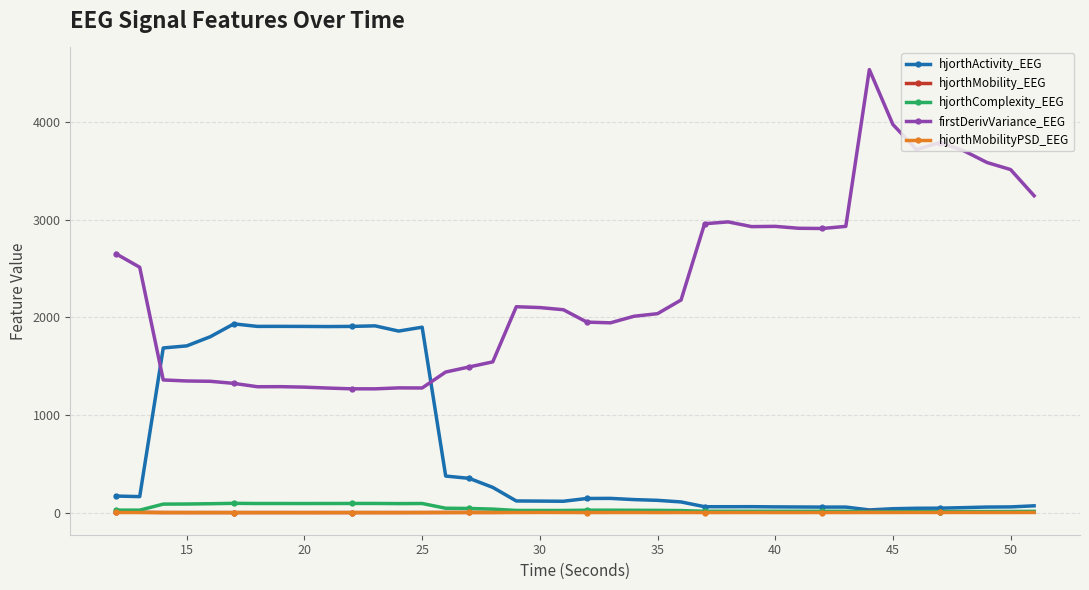

What is the maximum value shown in the chart?

4535.6